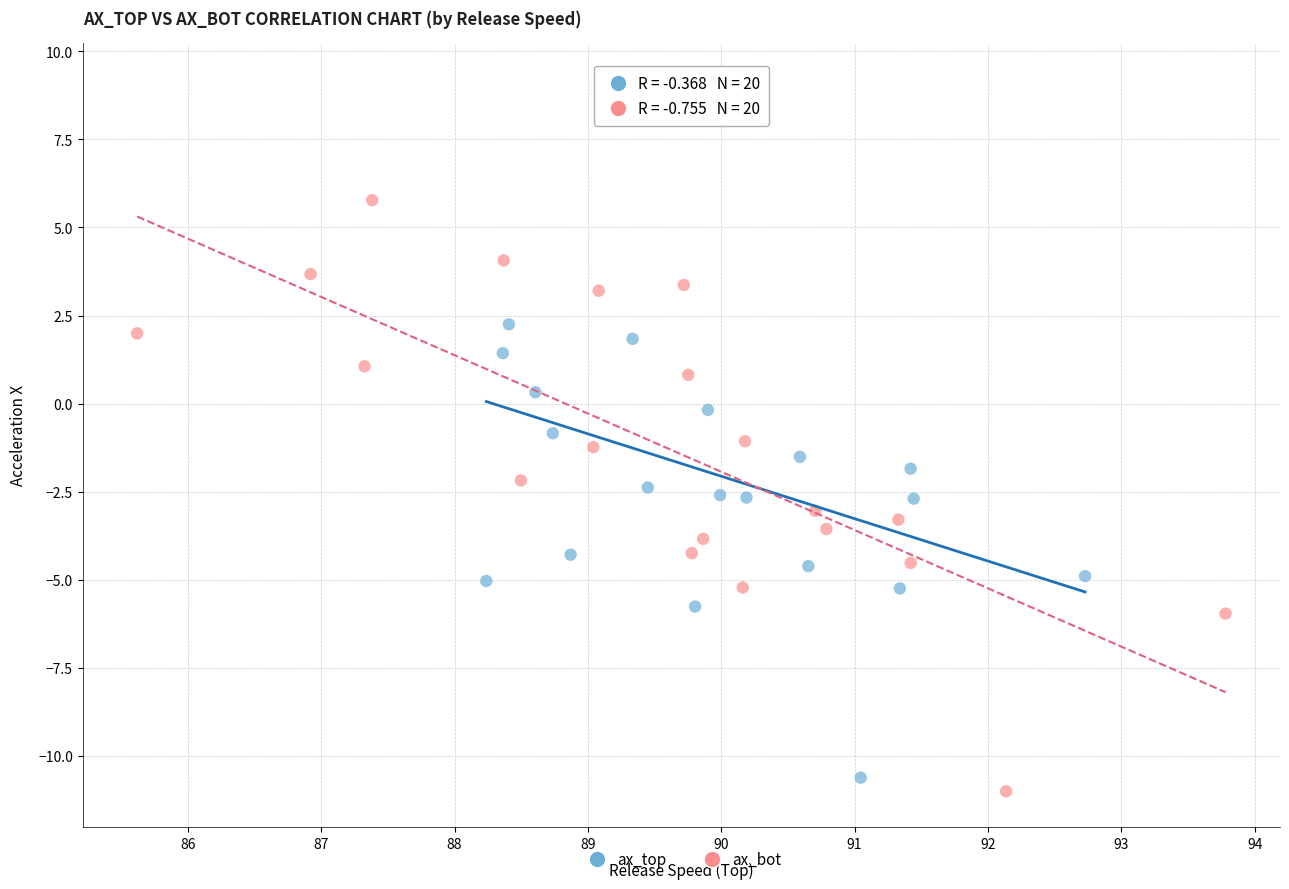

Which series has the widest spread of Y values?

ax_top